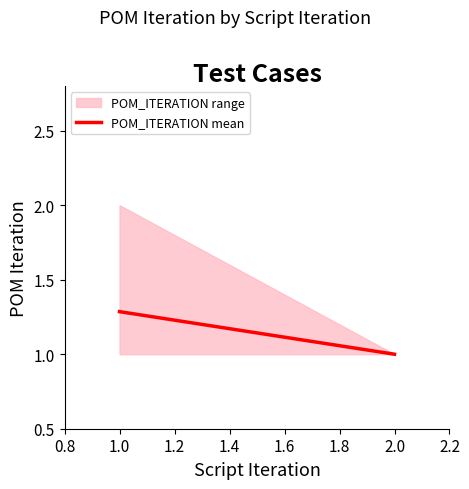

True or false: the data shows 1 at 2.0.

True